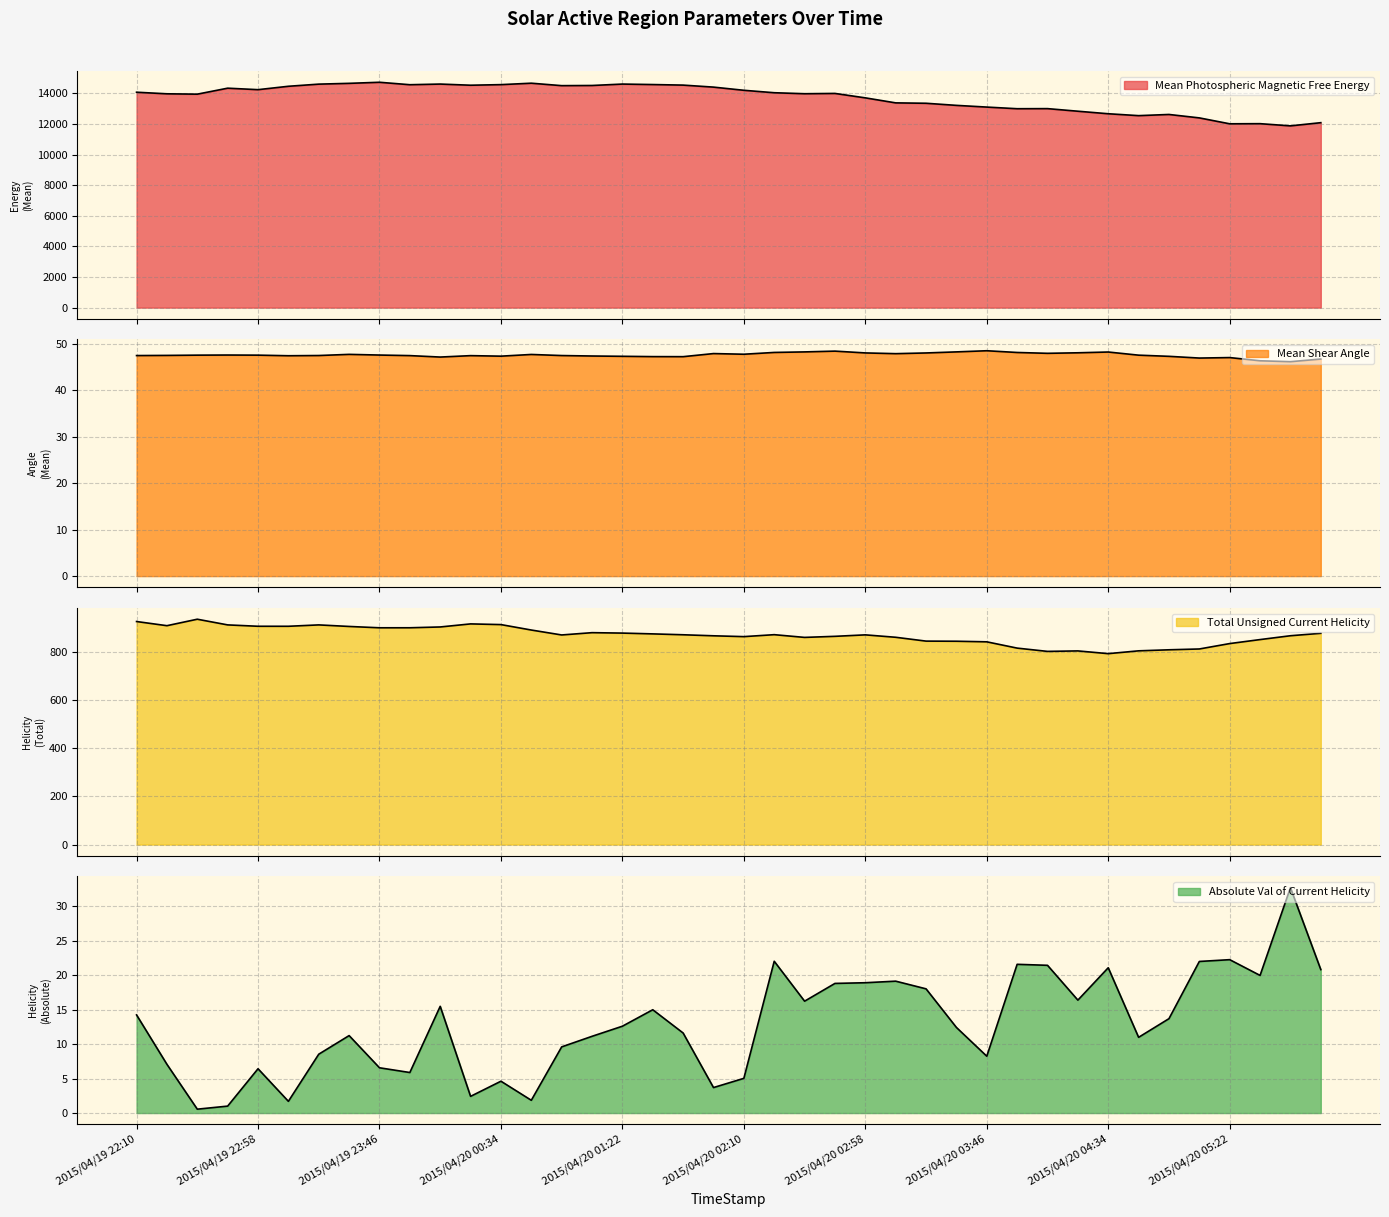

At which label does Mean Photospheric Magnetic Free Energy reach its minimum?

2015/04/20 05:46